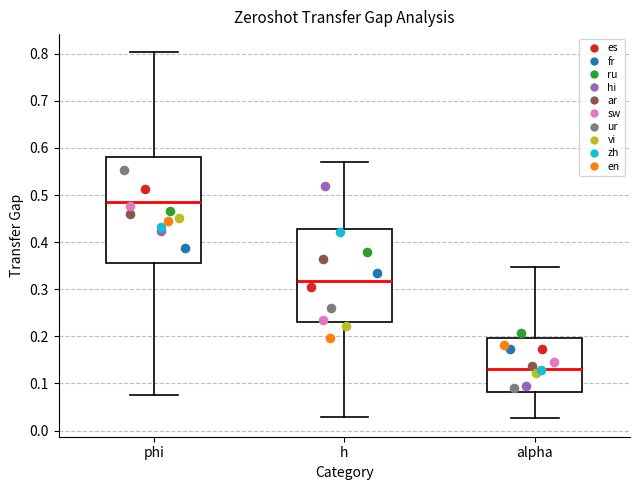

Where does the upper whisker of the box for phi end on the y-axis? The values are not printed on the chart, so give them approximately, as read against the axis.

0.80